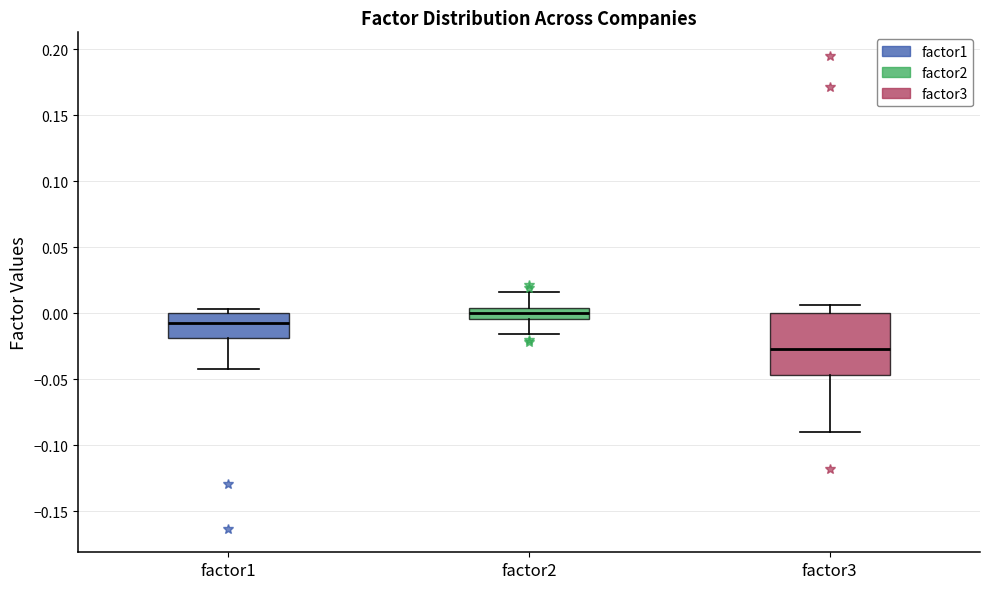

Reading left to right, transcribe this box plot: for each box, give where its median line is, the range the box spans, and where its two whiskers end, as read against the y-axis. The values are not printed on the chart, so give them approximately, as read against the axis.

factor1: median -0.010, box -0.020 to 0.000, whiskers -0.040 to 0.005
factor2: median 0.000, box -0.005 to 0.005, whiskers -0.015 to 0.015
factor3: median -0.025, box -0.045 to 0.000, whiskers -0.090 to 0.005